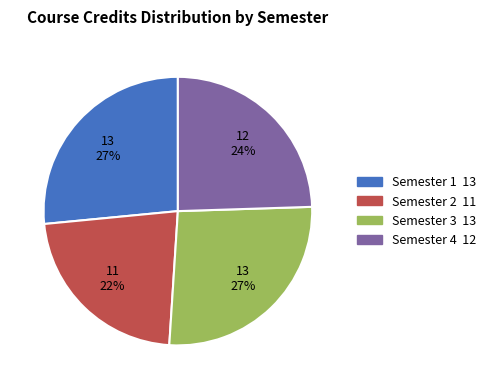

What is the ratio of the value at Semester 3 to the value at Semester 1?

1.0